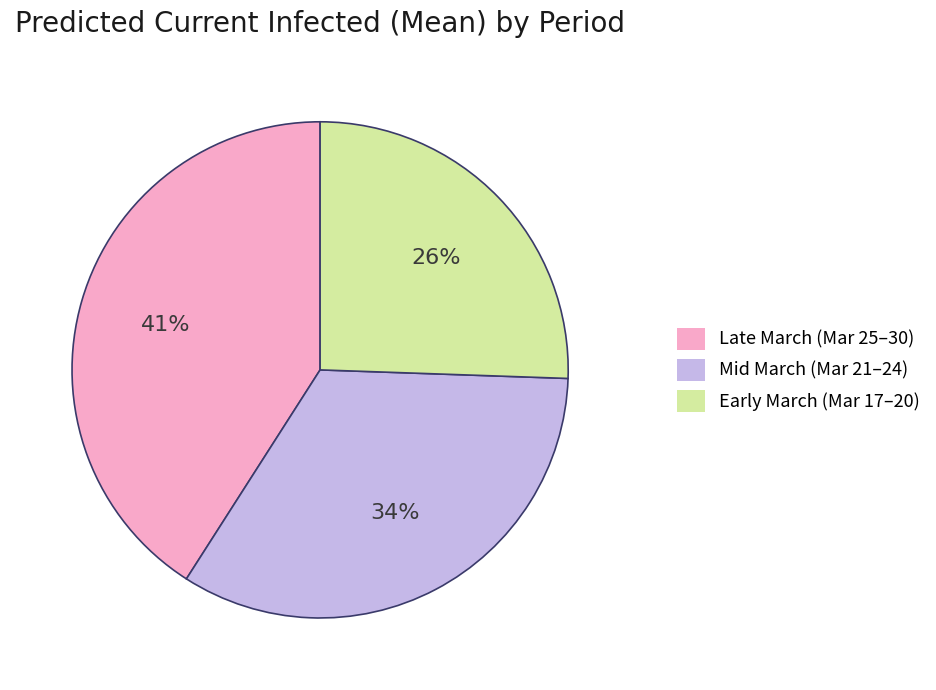

Between Mid March (Mar 21–24) and Early March (Mar 17–20), which is larger?

Mid March (Mar 21–24)